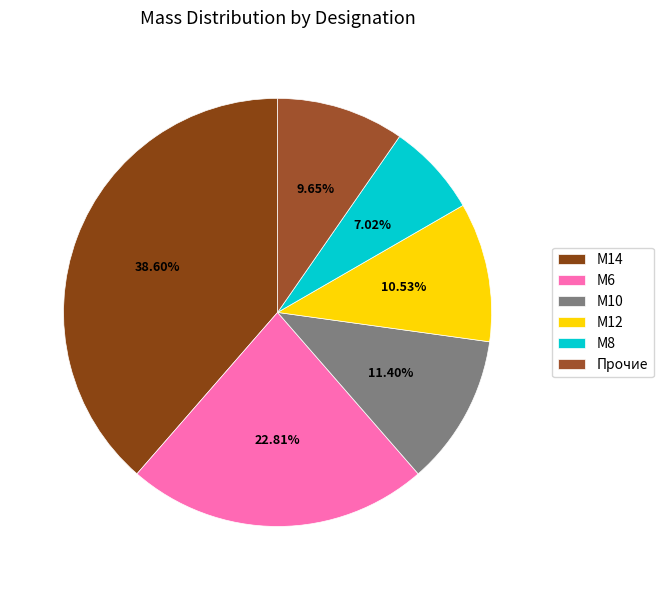

The М6 slice represents 1% of the pie. True or false?

False